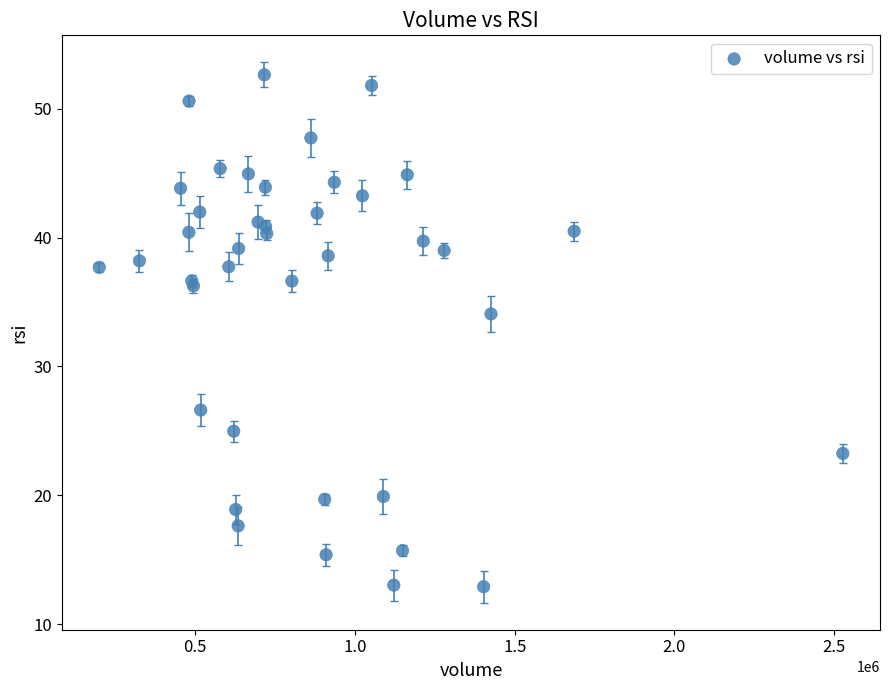

What Y value in the scatter plot is closest to 32?

34.1